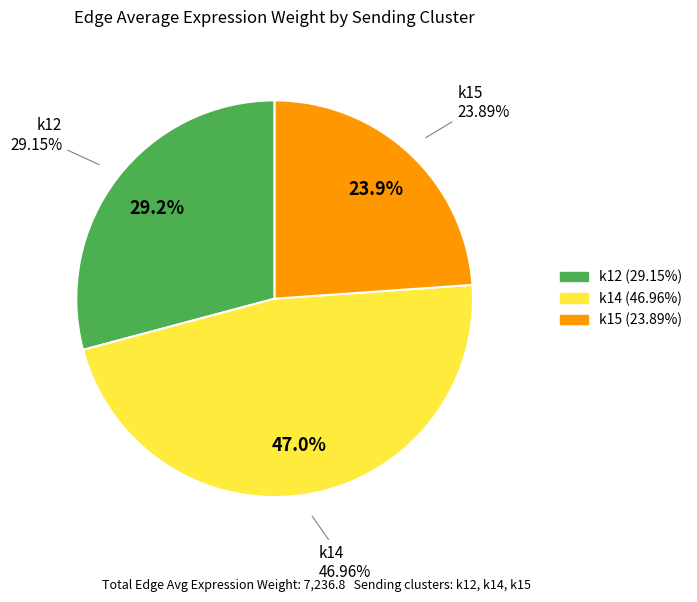

Which category has the biggest portion of the pie?

k14